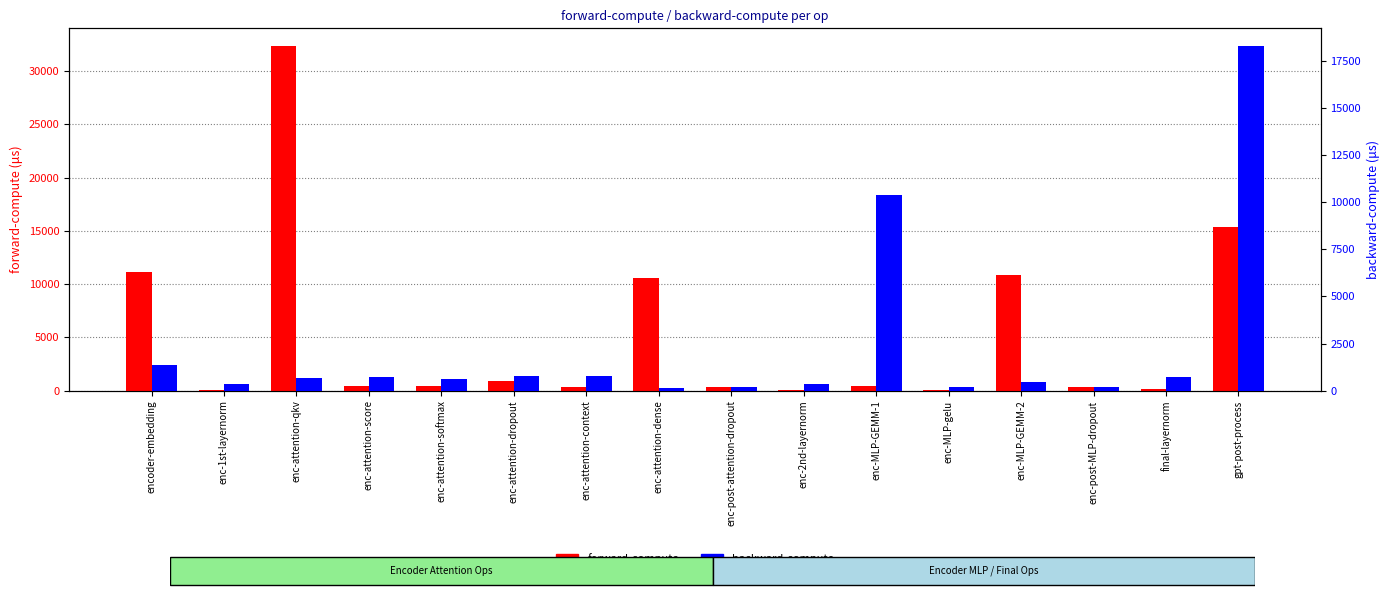

How many data points in backward-compute are above 648?

8